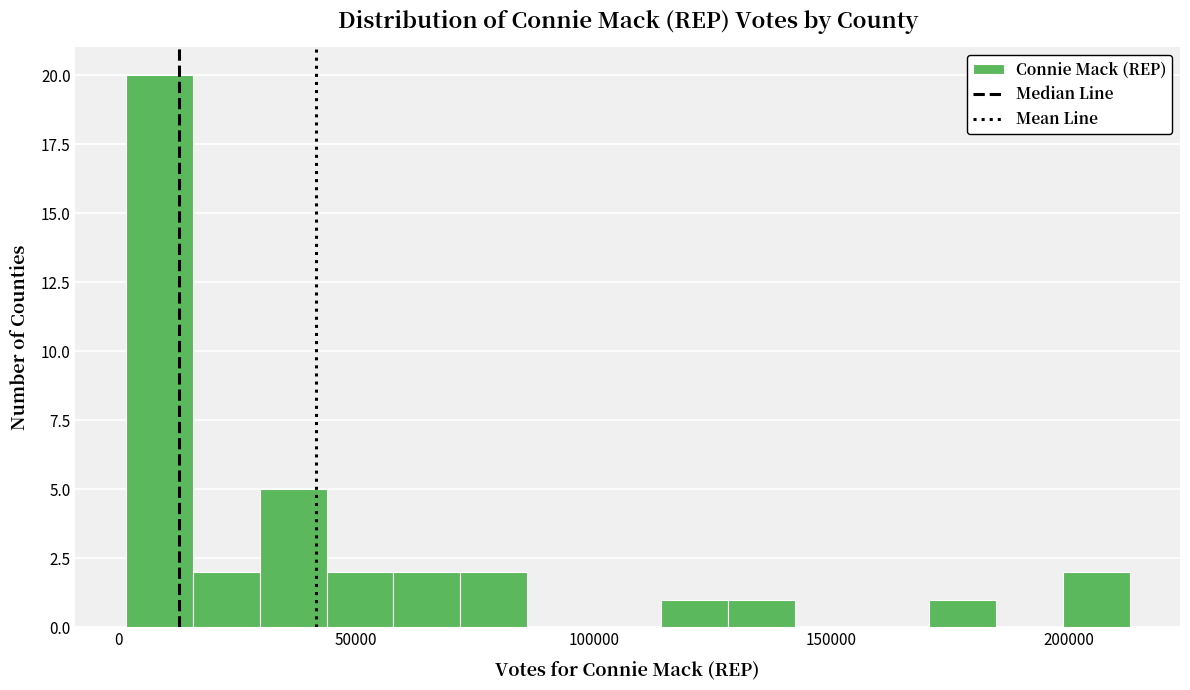

Read against the x-axis, roughly where is the centre of the tallest bar?

10000